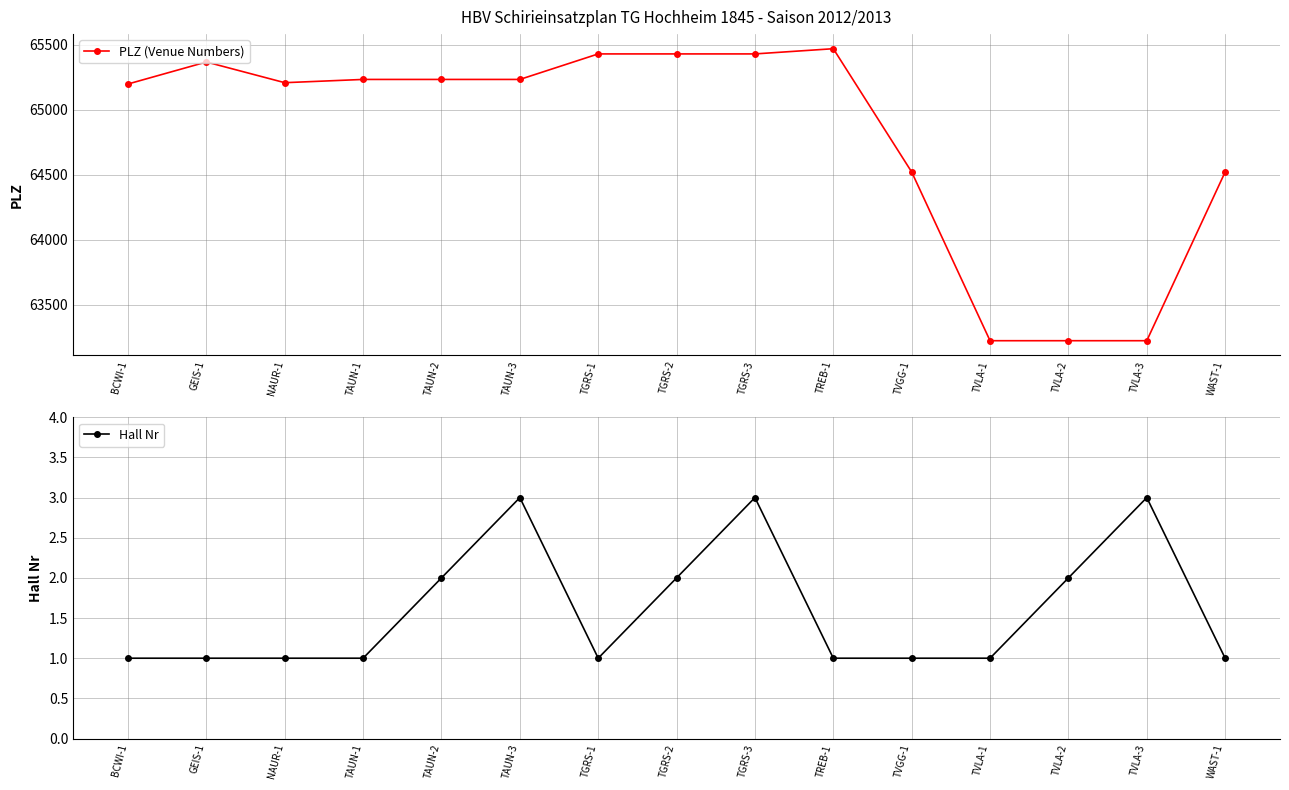

How many values in the Hall Nr series exceed 1?

6